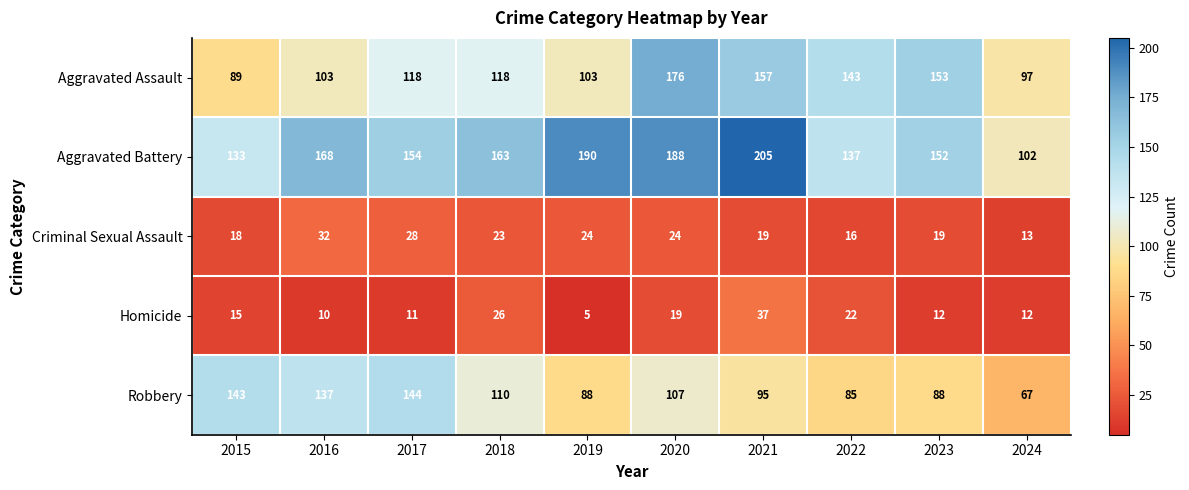

Which series has the largest range (max minus min)?

Aggravated Battery